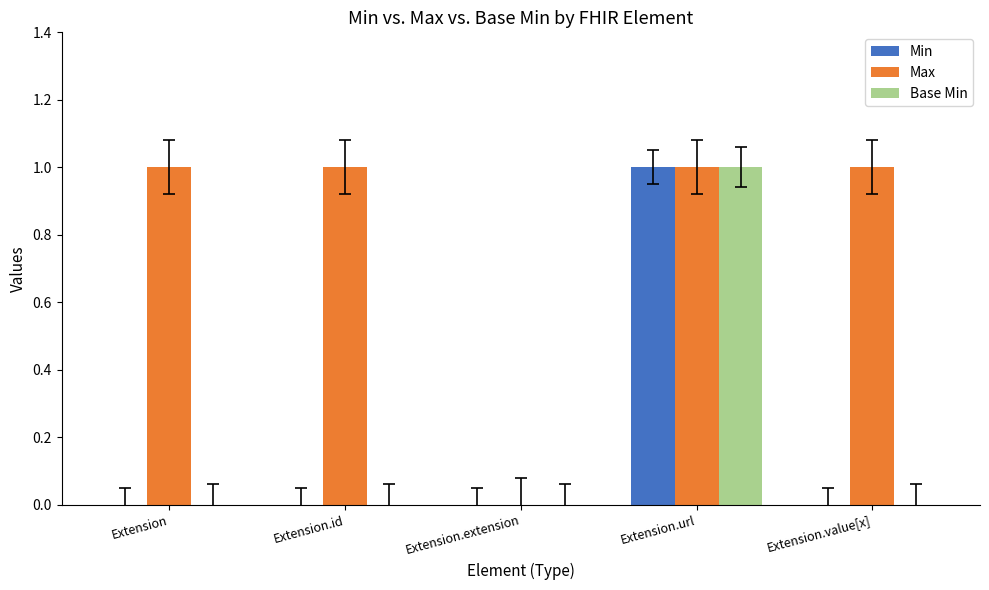

True or false: Base Min has a value of 1 at Extension.url.

True